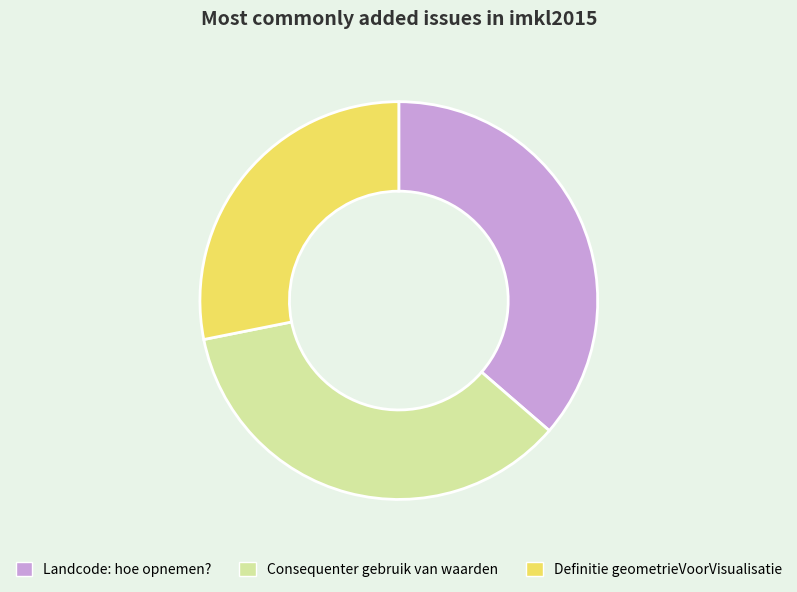

How many segments does this pie chart have?

3